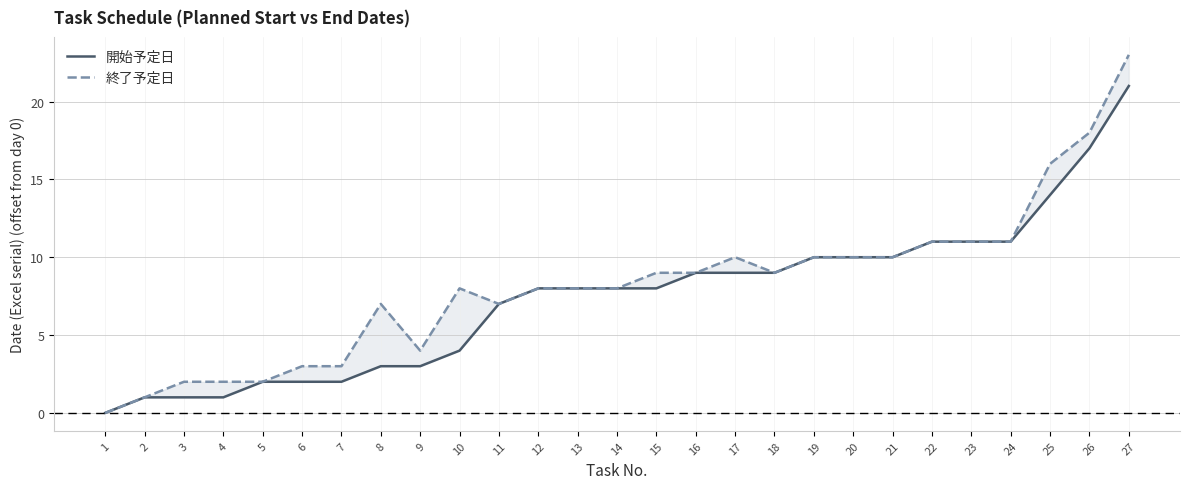

Which series has the widest spread of values?

終了予定日